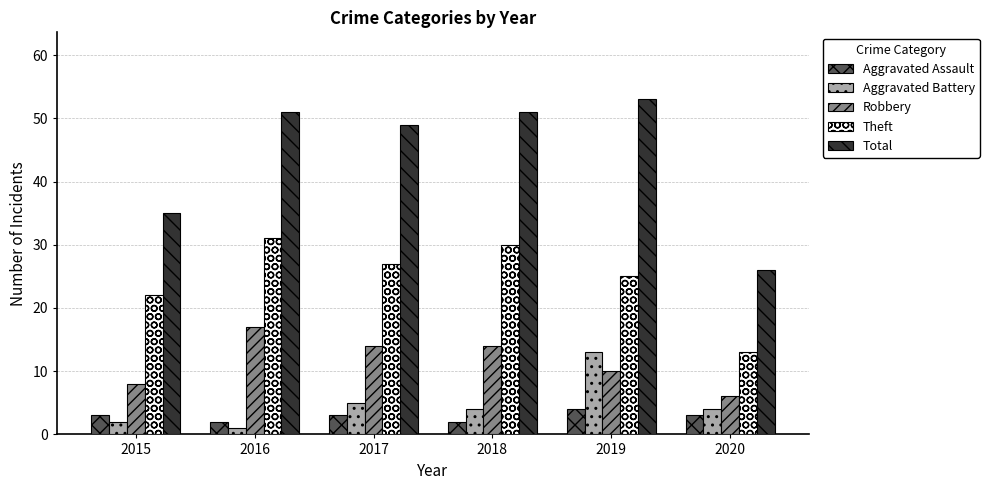

How many series are shown in this chart?

5